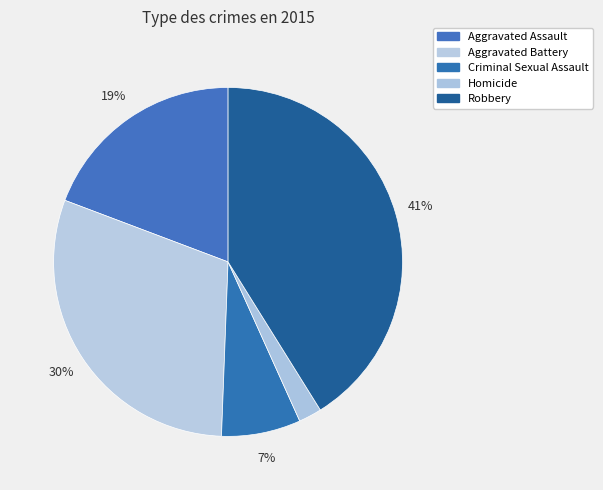

How many slices are in this pie chart?

5